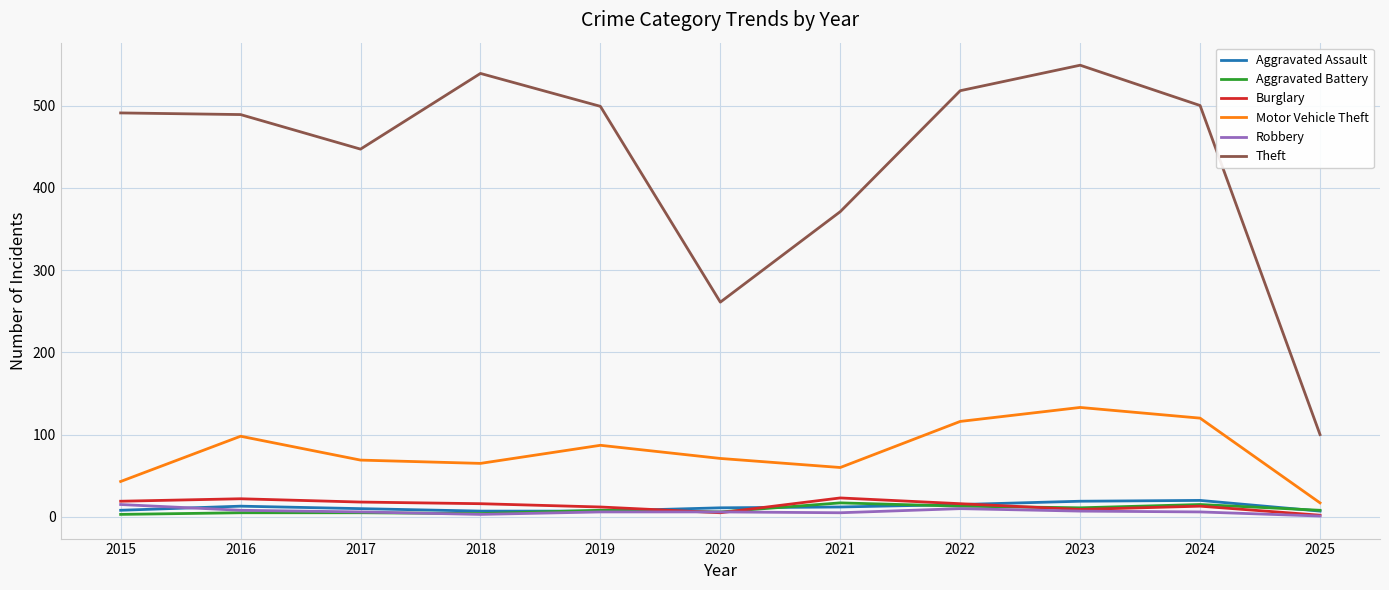

Count the number of data series in this chart.

6